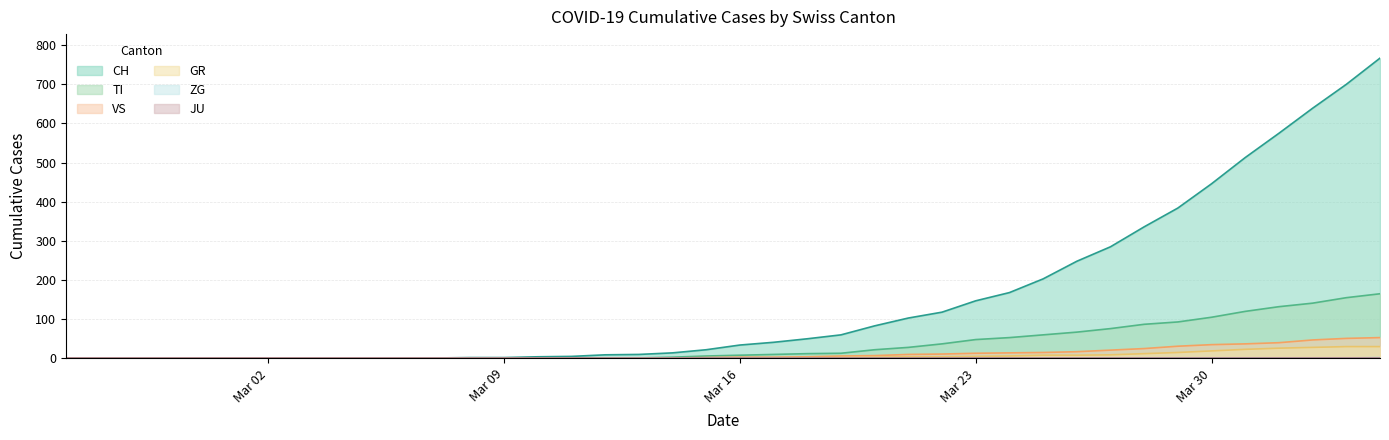

True or false: CH and TI intersect in this chart.

False